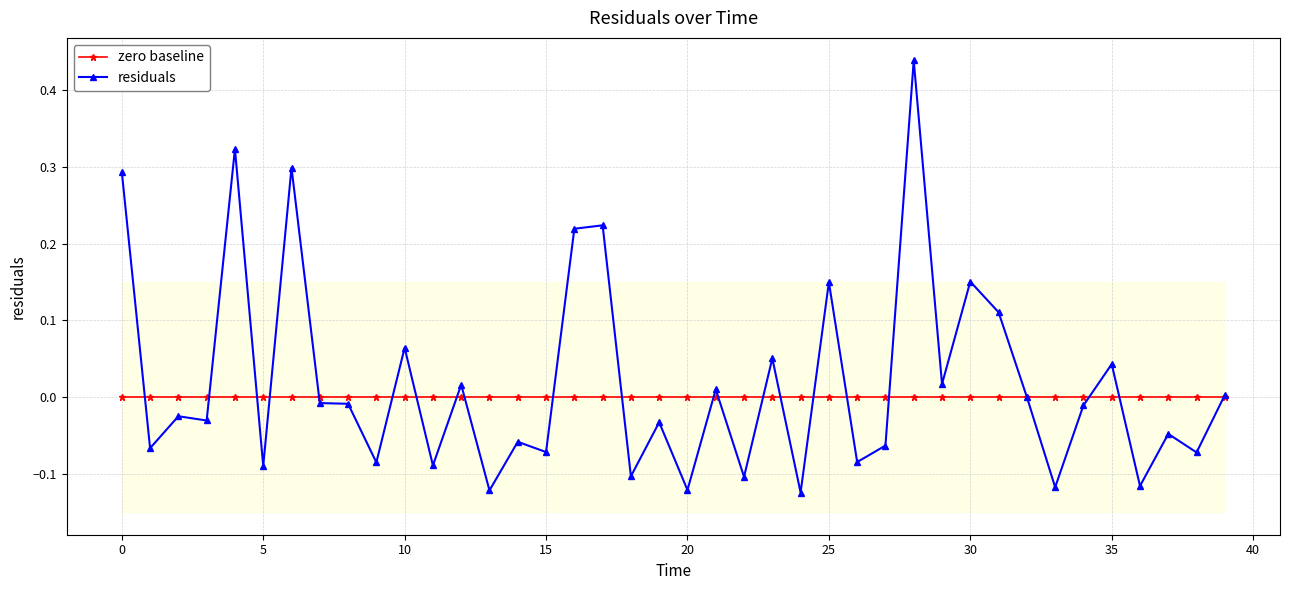

What is the sum of all residuals values?

0.8